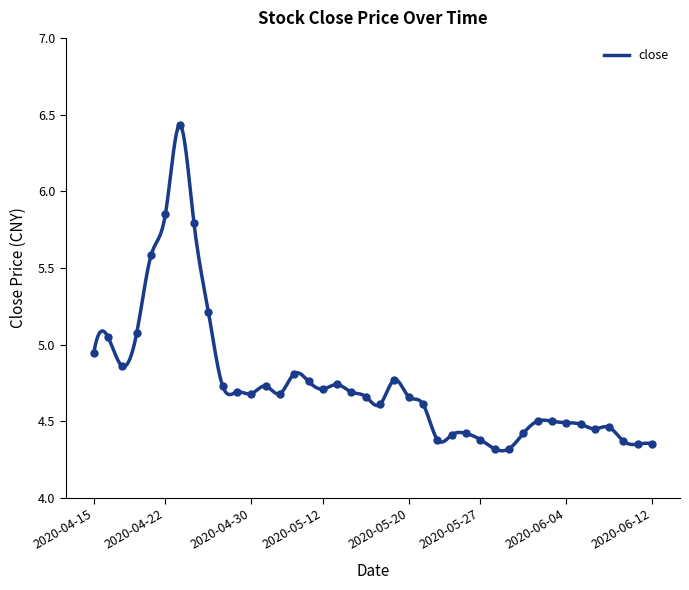

What is the change in value from 2020-05-14 to 2020-05-28?

-0.4